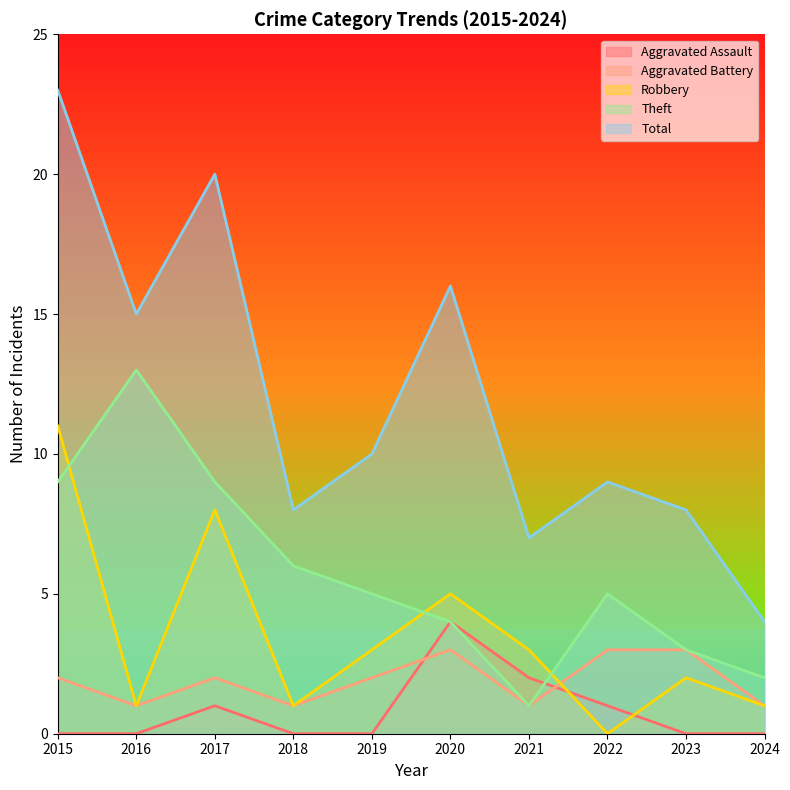

Reading left to right, what are all the values shown in this chart?

Aggravated Assault: 0	0	1	0	0	4	2	1	0	0
Aggravated Battery: 2	1	2	1	2	3	1	3	3	1
Robbery: 11	1	8	1	3	5	3	0	2	1
Theft: 9	13	9	6	5	4	1	5	3	2
Total: 23	15	20	8	10	16	7	9	8	4